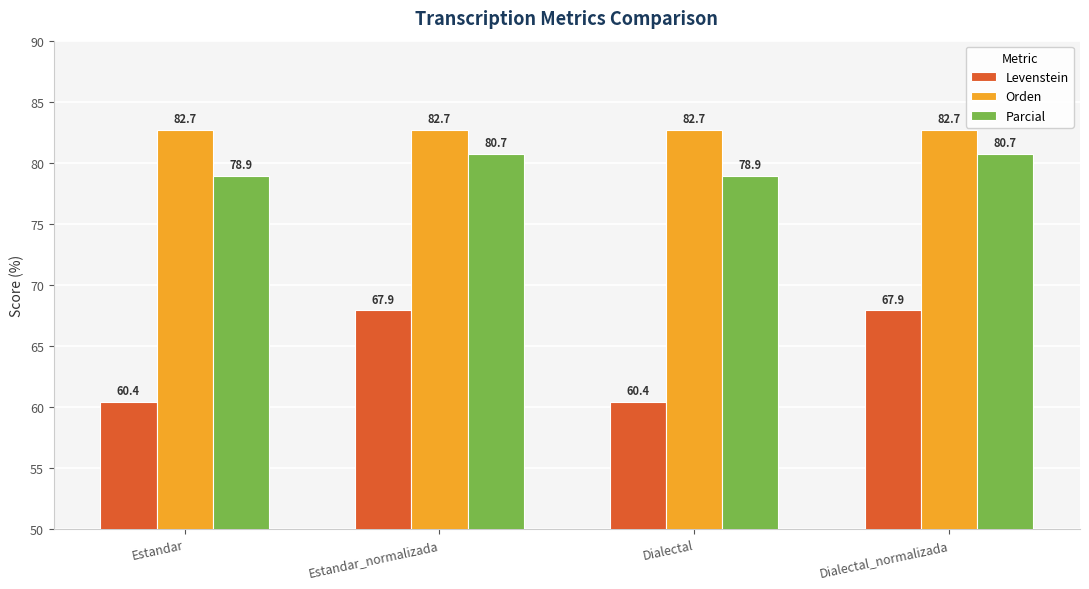

At how many categories does at least one series exceed 65?

4